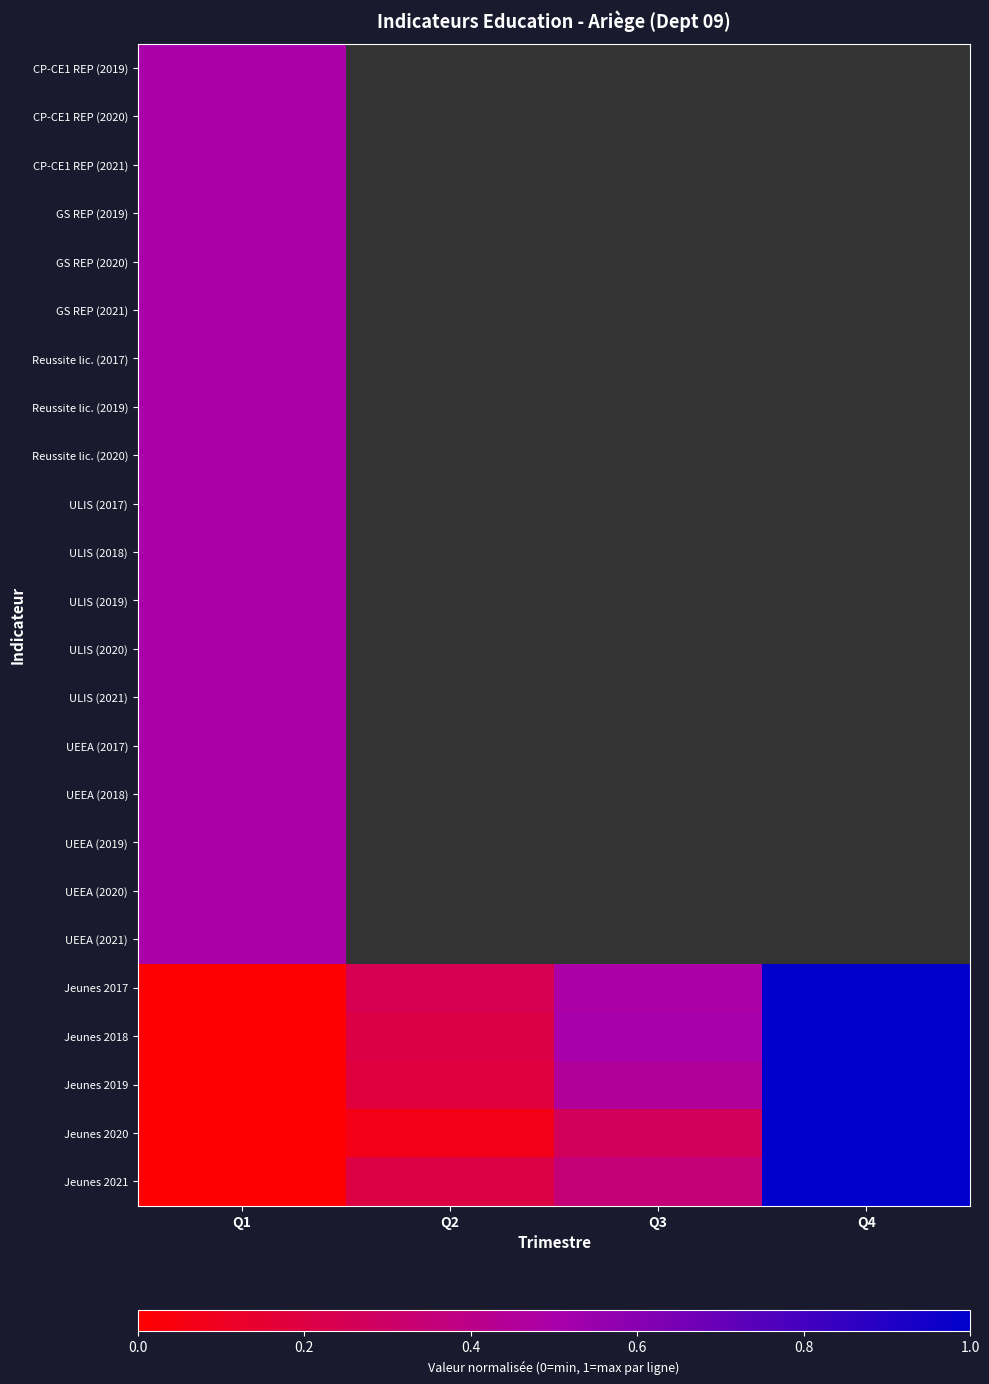

What is the maximum value for ULIS (2021)?

0.5